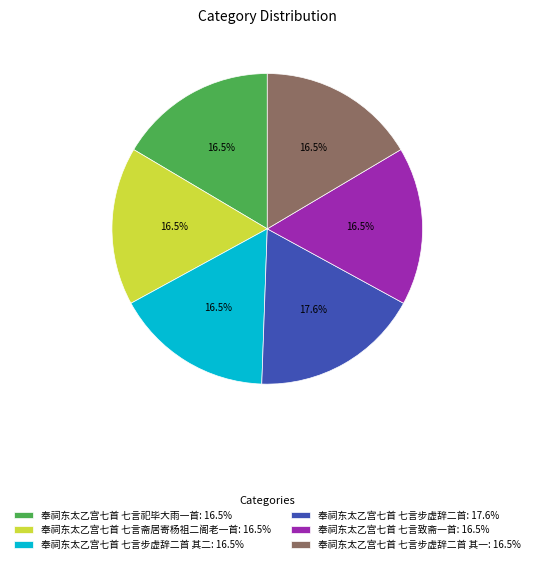

Which category has the biggest portion of the pie?

奉祠东太乙宫七首 七言步虚辞二首: 17.6%